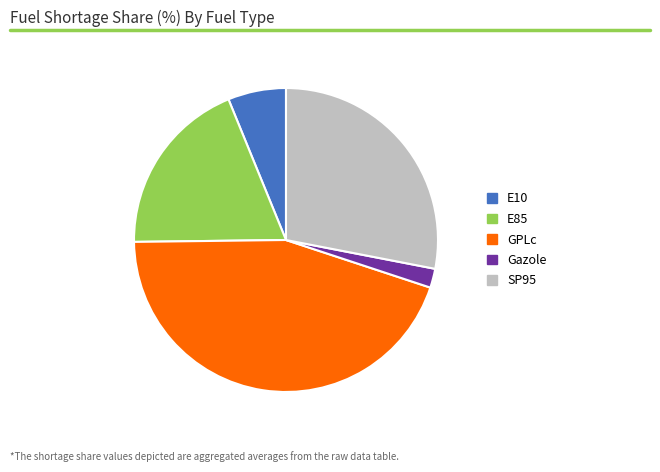

Rank the categories by value from lowest to highest.

Gazole, E10, E85, SP95, GPLc